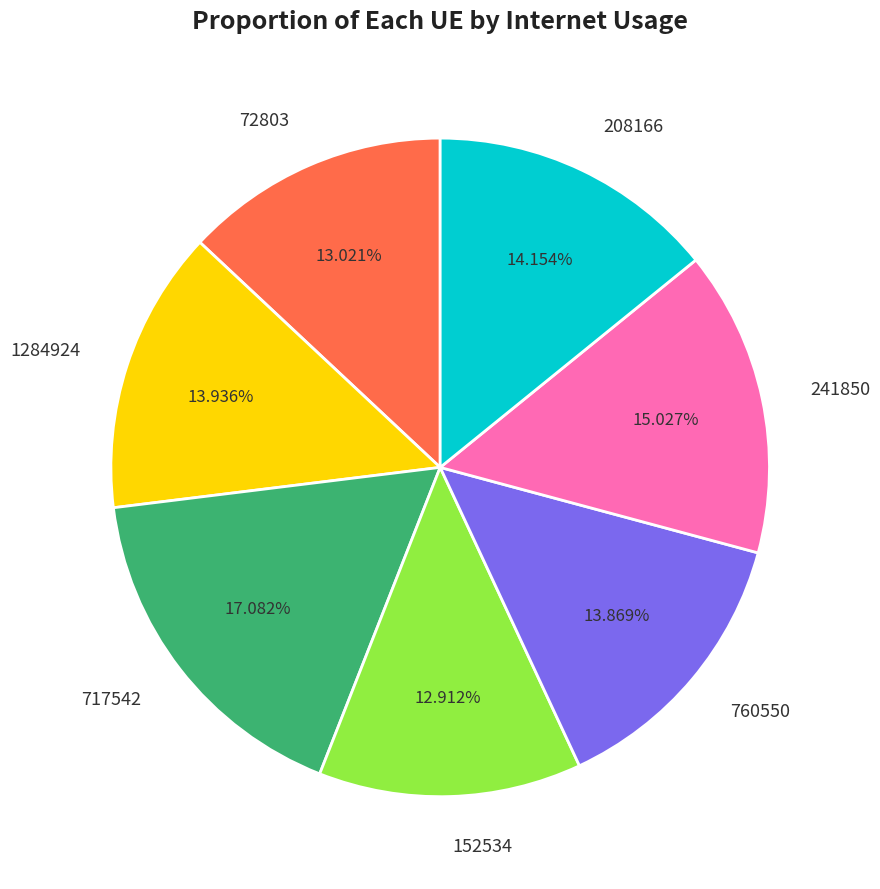

What percentage is the 760550 slice, to the nearest percent?

14%